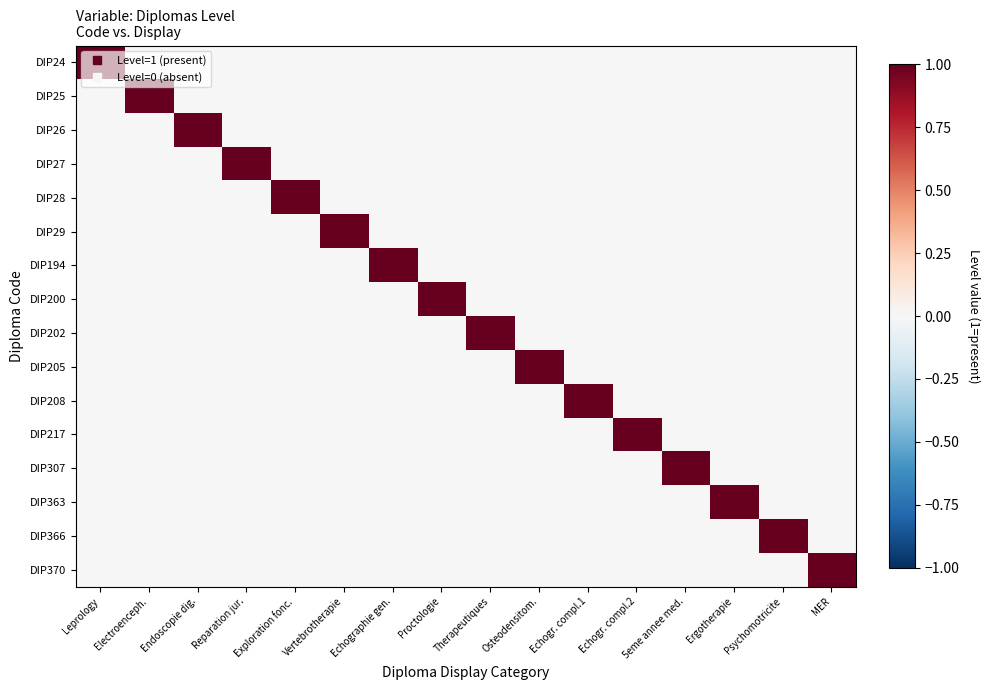

Reading right to left, what are all the values shown in this chart?

DIP24: MER=0	Psychomotricite=0	Ergotherapie=0	5eme annee med.=0	Echogr. compl.2=0	Echogr. compl.1=0	Osteodensitom.=0	Therapeutiques=0	Proctologie=0	Echographie gen.=0	Vertebrotherapie=0	Exploration fonc.=0	Reparation jur.=0	Endoscopie dig.=0	Electroenceph.=0	Leprology=1
DIP25: MER=0	Psychomotricite=0	Ergotherapie=0	5eme annee med.=0	Echogr. compl.2=0	Echogr. compl.1=0	Osteodensitom.=0	Therapeutiques=0	Proctologie=0	Echographie gen.=0	Vertebrotherapie=0	Exploration fonc.=0	Reparation jur.=0	Endoscopie dig.=0	Electroenceph.=1	Leprology=0
DIP26: MER=0	Psychomotricite=0	Ergotherapie=0	5eme annee med.=0	Echogr. compl.2=0	Echogr. compl.1=0	Osteodensitom.=0	Therapeutiques=0	Proctologie=0	Echographie gen.=0	Vertebrotherapie=0	Exploration fonc.=0	Reparation jur.=0	Endoscopie dig.=1	Electroenceph.=0	Leprology=0
DIP27: MER=0	Psychomotricite=0	Ergotherapie=0	5eme annee med.=0	Echogr. compl.2=0	Echogr. compl.1=0	Osteodensitom.=0	Therapeutiques=0	Proctologie=0	Echographie gen.=0	Vertebrotherapie=0	Exploration fonc.=0	Reparation jur.=1	Endoscopie dig.=0	Electroenceph.=0	Leprology=0
DIP28: MER=0	Psychomotricite=0	Ergotherapie=0	5eme annee med.=0	Echogr. compl.2=0	Echogr. compl.1=0	Osteodensitom.=0	Therapeutiques=0	Proctologie=0	Echographie gen.=0	Vertebrotherapie=0	Exploration fonc.=1	Reparation jur.=0	Endoscopie dig.=0	Electroenceph.=0	Leprology=0
DIP29: MER=0	Psychomotricite=0	Ergotherapie=0	5eme annee med.=0	Echogr. compl.2=0	Echogr. compl.1=0	Osteodensitom.=0	Therapeutiques=0	Proctologie=0	Echographie gen.=0	Vertebrotherapie=1	Exploration fonc.=0	Reparation jur.=0	Endoscopie dig.=0	Electroenceph.=0	Leprology=0
DIP194: MER=0	Psychomotricite=0	Ergotherapie=0	5eme annee med.=0	Echogr. compl.2=0	Echogr. compl.1=0	Osteodensitom.=0	Therapeutiques=0	Proctologie=0	Echographie gen.=1	Vertebrotherapie=0	Exploration fonc.=0	Reparation jur.=0	Endoscopie dig.=0	Electroenceph.=0	Leprology=0
DIP200: MER=0	Psychomotricite=0	Ergotherapie=0	5eme annee med.=0	Echogr. compl.2=0	Echogr. compl.1=0	Osteodensitom.=0	Therapeutiques=0	Proctologie=1	Echographie gen.=0	Vertebrotherapie=0	Exploration fonc.=0	Reparation jur.=0	Endoscopie dig.=0	Electroenceph.=0	Leprology=0
DIP202: MER=0	Psychomotricite=0	Ergotherapie=0	5eme annee med.=0	Echogr. compl.2=0	Echogr. compl.1=0	Osteodensitom.=0	Therapeutiques=1	Proctologie=0	Echographie gen.=0	Vertebrotherapie=0	Exploration fonc.=0	Reparation jur.=0	Endoscopie dig.=0	Electroenceph.=0	Leprology=0
DIP205: MER=0	Psychomotricite=0	Ergotherapie=0	5eme annee med.=0	Echogr. compl.2=0	Echogr. compl.1=0	Osteodensitom.=1	Therapeutiques=0	Proctologie=0	Echographie gen.=0	Vertebrotherapie=0	Exploration fonc.=0	Reparation jur.=0	Endoscopie dig.=0	Electroenceph.=0	Leprology=0
DIP208: MER=0	Psychomotricite=0	Ergotherapie=0	5eme annee med.=0	Echogr. compl.2=0	Echogr. compl.1=1	Osteodensitom.=0	Therapeutiques=0	Proctologie=0	Echographie gen.=0	Vertebrotherapie=0	Exploration fonc.=0	Reparation jur.=0	Endoscopie dig.=0	Electroenceph.=0	Leprology=0
DIP217: MER=0	Psychomotricite=0	Ergotherapie=0	5eme annee med.=0	Echogr. compl.2=1	Echogr. compl.1=0	Osteodensitom.=0	Therapeutiques=0	Proctologie=0	Echographie gen.=0	Vertebrotherapie=0	Exploration fonc.=0	Reparation jur.=0	Endoscopie dig.=0	Electroenceph.=0	Leprology=0
DIP307: MER=0	Psychomotricite=0	Ergotherapie=0	5eme annee med.=1	Echogr. compl.2=0	Echogr. compl.1=0	Osteodensitom.=0	Therapeutiques=0	Proctologie=0	Echographie gen.=0	Vertebrotherapie=0	Exploration fonc.=0	Reparation jur.=0	Endoscopie dig.=0	Electroenceph.=0	Leprology=0
DIP363: MER=0	Psychomotricite=0	Ergotherapie=1	5eme annee med.=0	Echogr. compl.2=0	Echogr. compl.1=0	Osteodensitom.=0	Therapeutiques=0	Proctologie=0	Echographie gen.=0	Vertebrotherapie=0	Exploration fonc.=0	Reparation jur.=0	Endoscopie dig.=0	Electroenceph.=0	Leprology=0
DIP366: MER=0	Psychomotricite=1	Ergotherapie=0	5eme annee med.=0	Echogr. compl.2=0	Echogr. compl.1=0	Osteodensitom.=0	Therapeutiques=0	Proctologie=0	Echographie gen.=0	Vertebrotherapie=0	Exploration fonc.=0	Reparation jur.=0	Endoscopie dig.=0	Electroenceph.=0	Leprology=0
DIP370: MER=1	Psychomotricite=0	Ergotherapie=0	5eme annee med.=0	Echogr. compl.2=0	Echogr. compl.1=0	Osteodensitom.=0	Therapeutiques=0	Proctologie=0	Echographie gen.=0	Vertebrotherapie=0	Exploration fonc.=0	Reparation jur.=0	Endoscopie dig.=0	Electroenceph.=0	Leprology=0